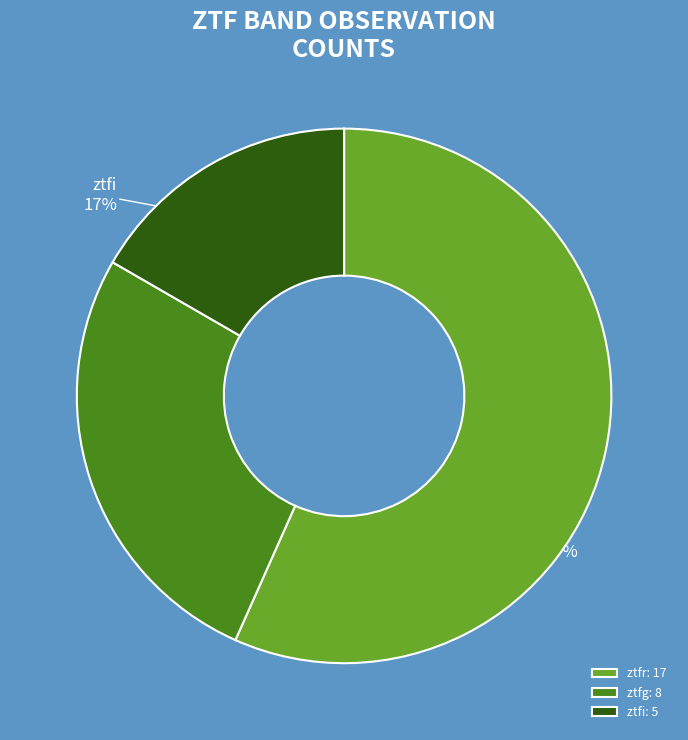

Is there any slice that represents more than half of the pie?

Yes